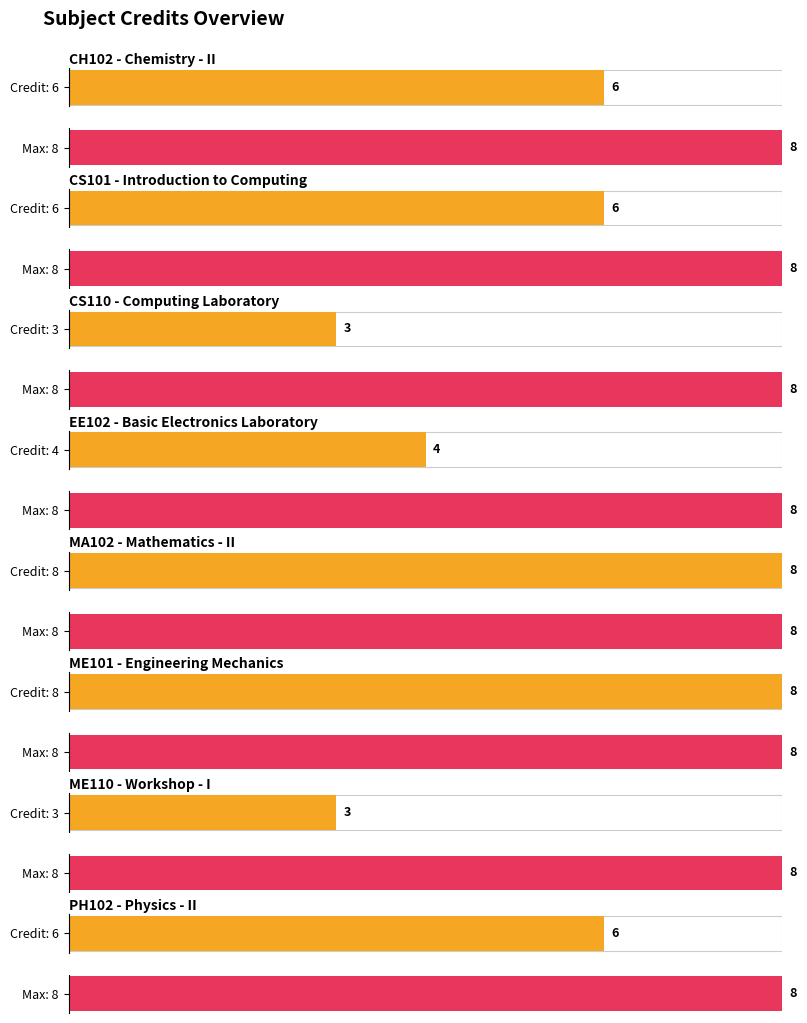

What is the difference between the values at ME101 and CS110?

5